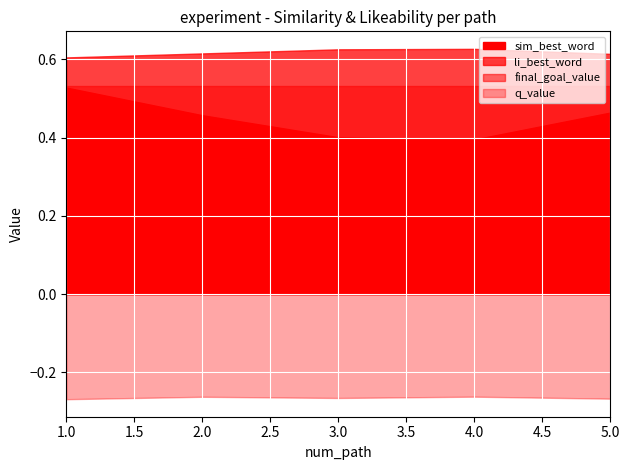

What is the value of the q_value point at the 5th from the left?

-0.3